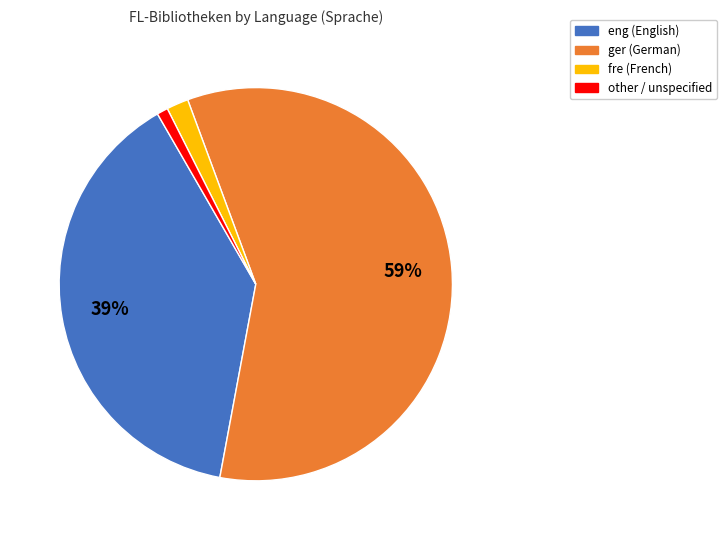

Which has a higher value, other or fre?

fre